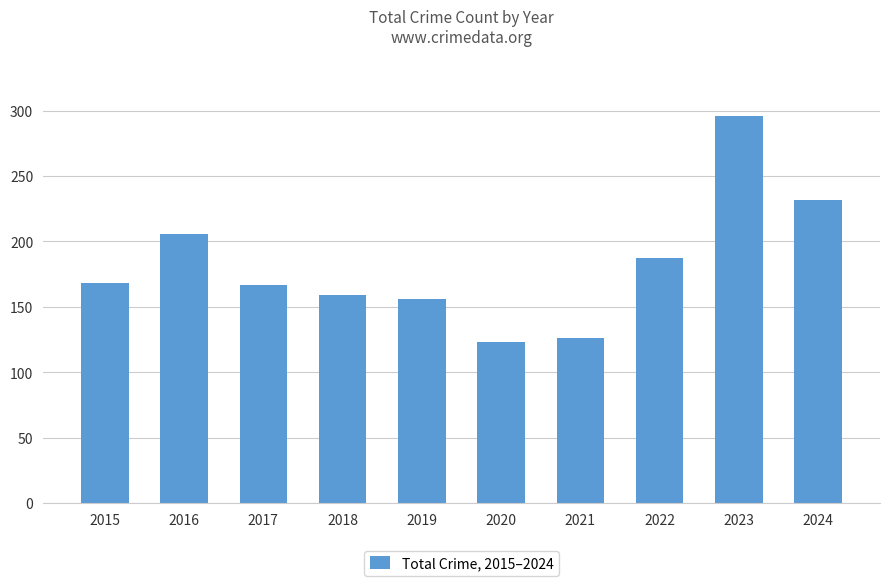

At which category does the chart reach its peak across all series?

2023